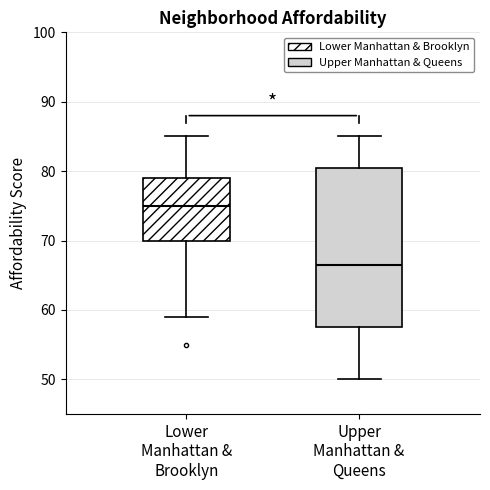

Which box is the tallest, from its lower edge to its upper edge?

Upper Manhattan & Queens